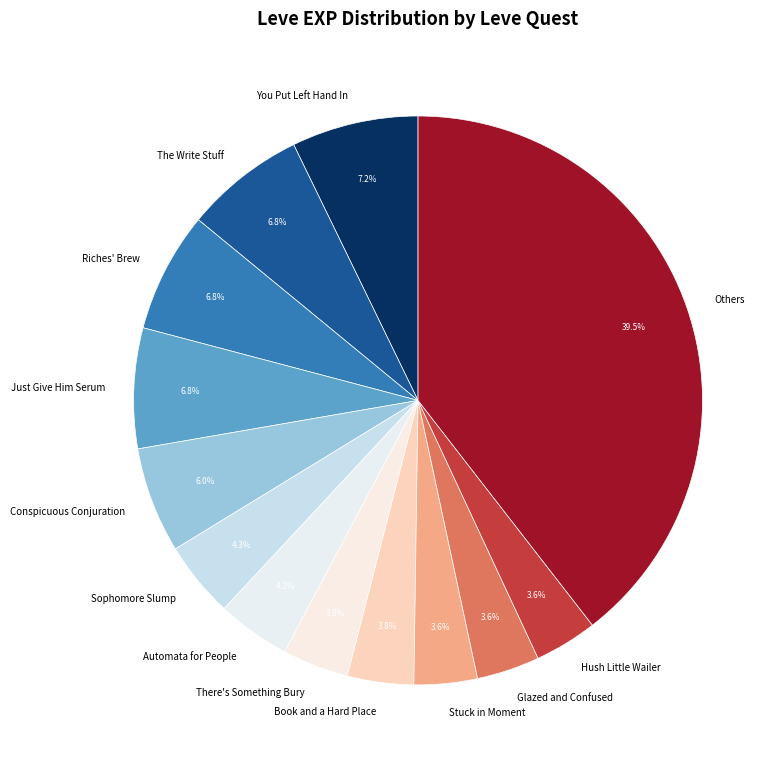

Count the number of slices in the pie.

13